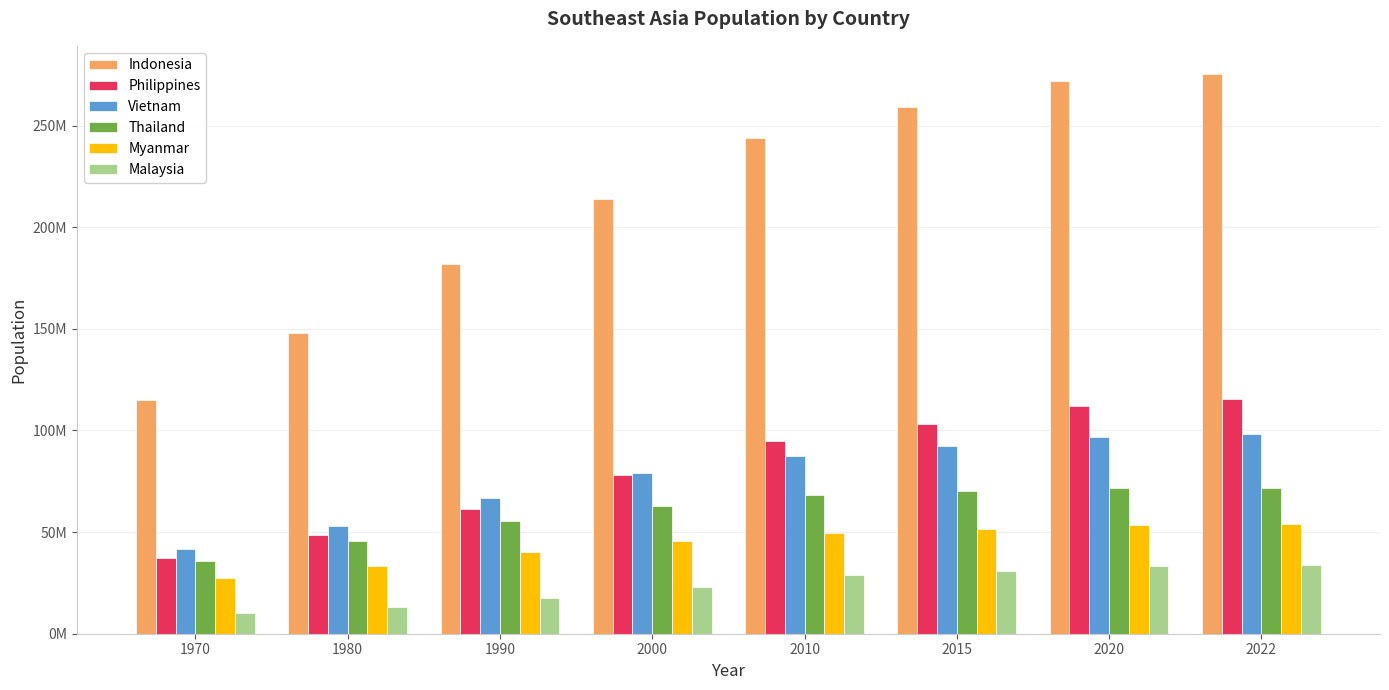

Does the chart contain any negative values?

No